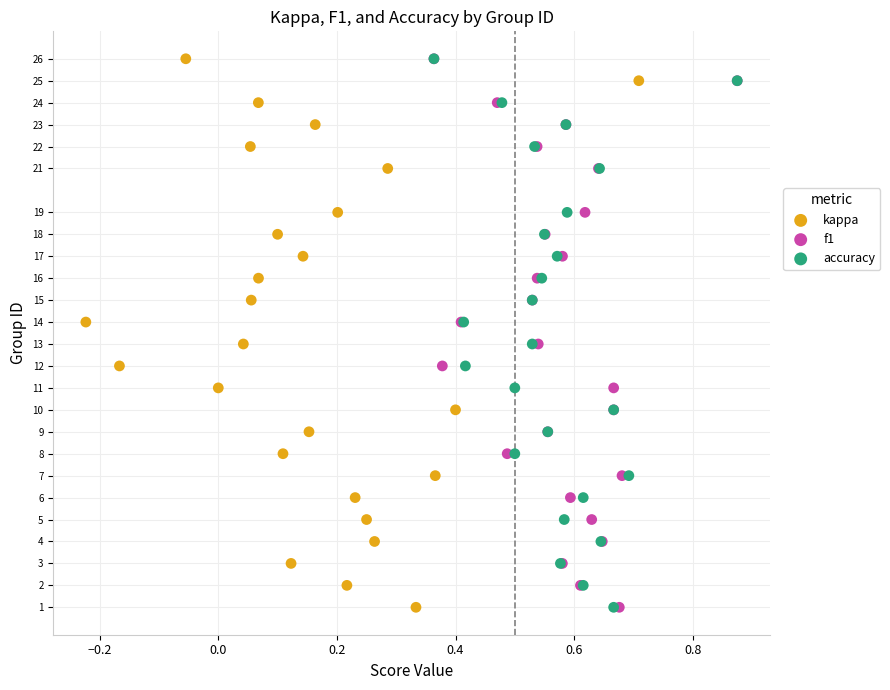

What are all the series names shown in the legend?

kappa, f1, accuracy